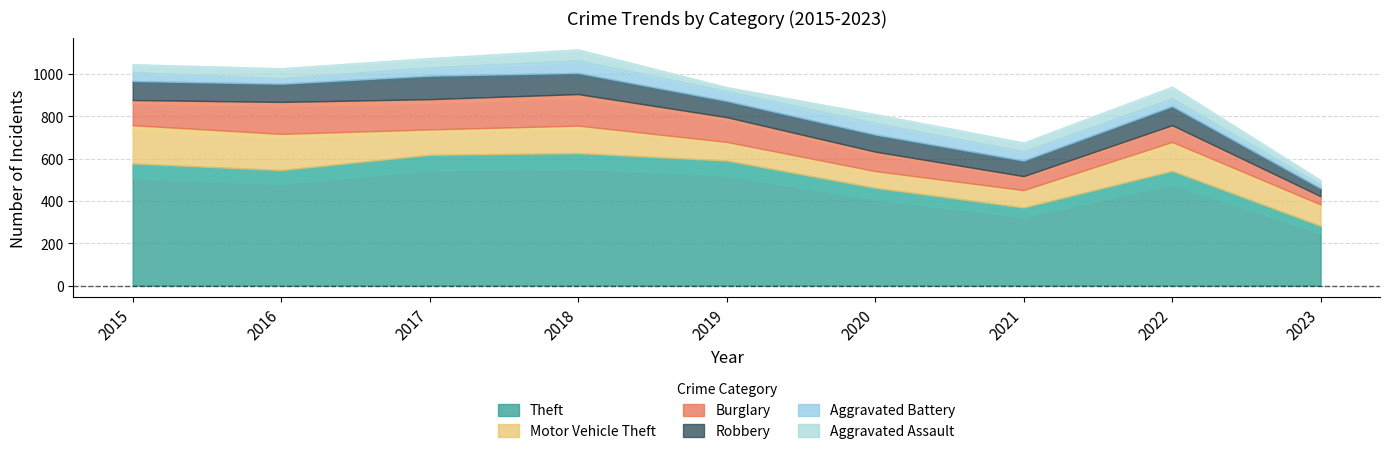

What is the minimum value for Aggravated Battery?

17